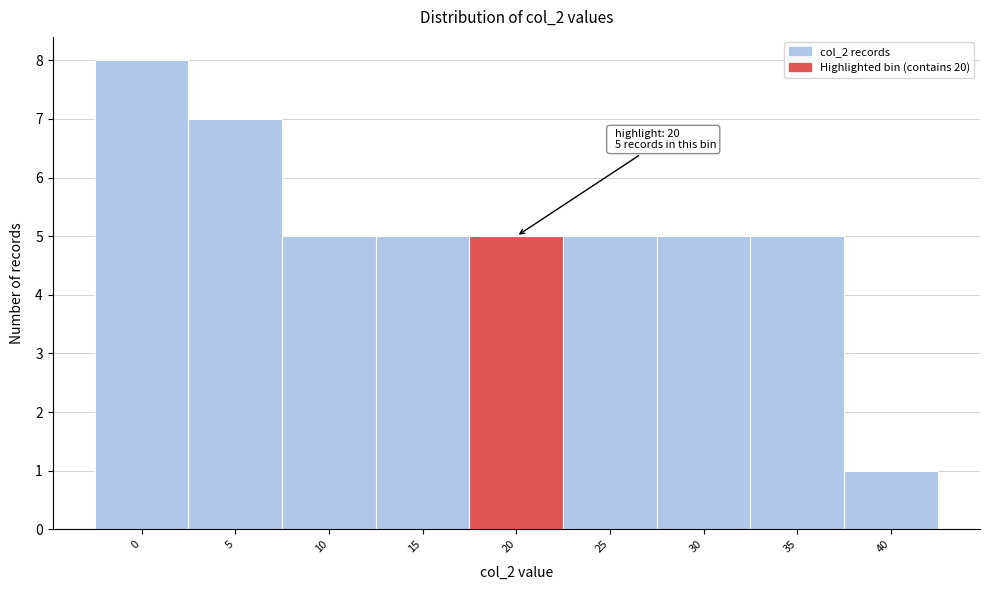

Reading left to right, list all the values displayed in this chart.

8	7	5	5	5	5	5	5	1